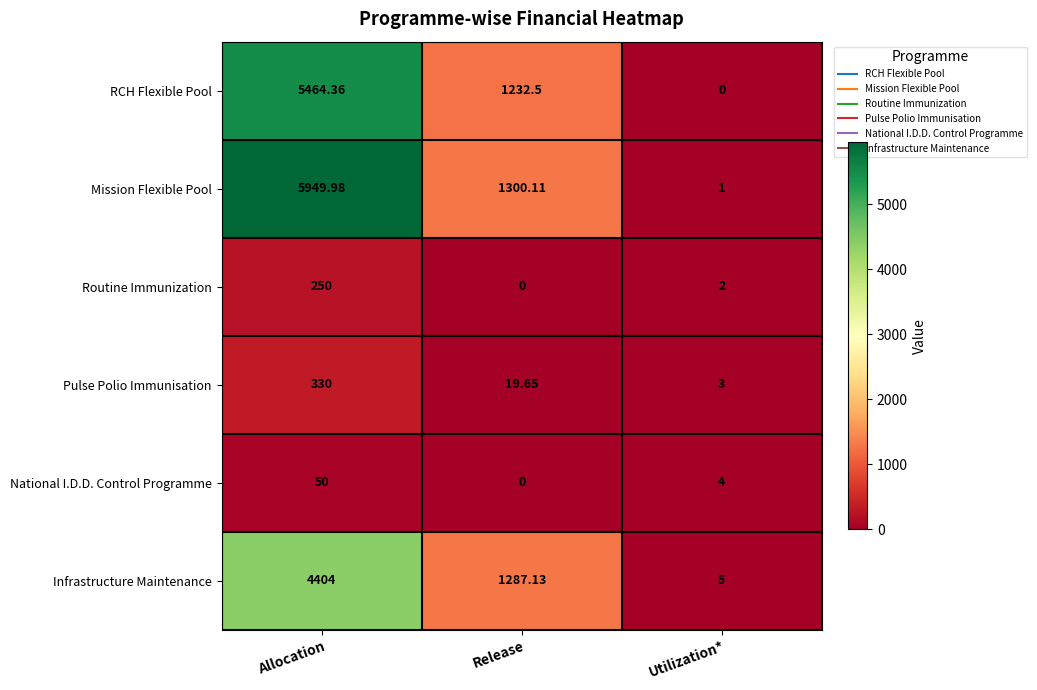

Between Allocation and Release, which series saw the biggest shift?

Mission Flexible Pool